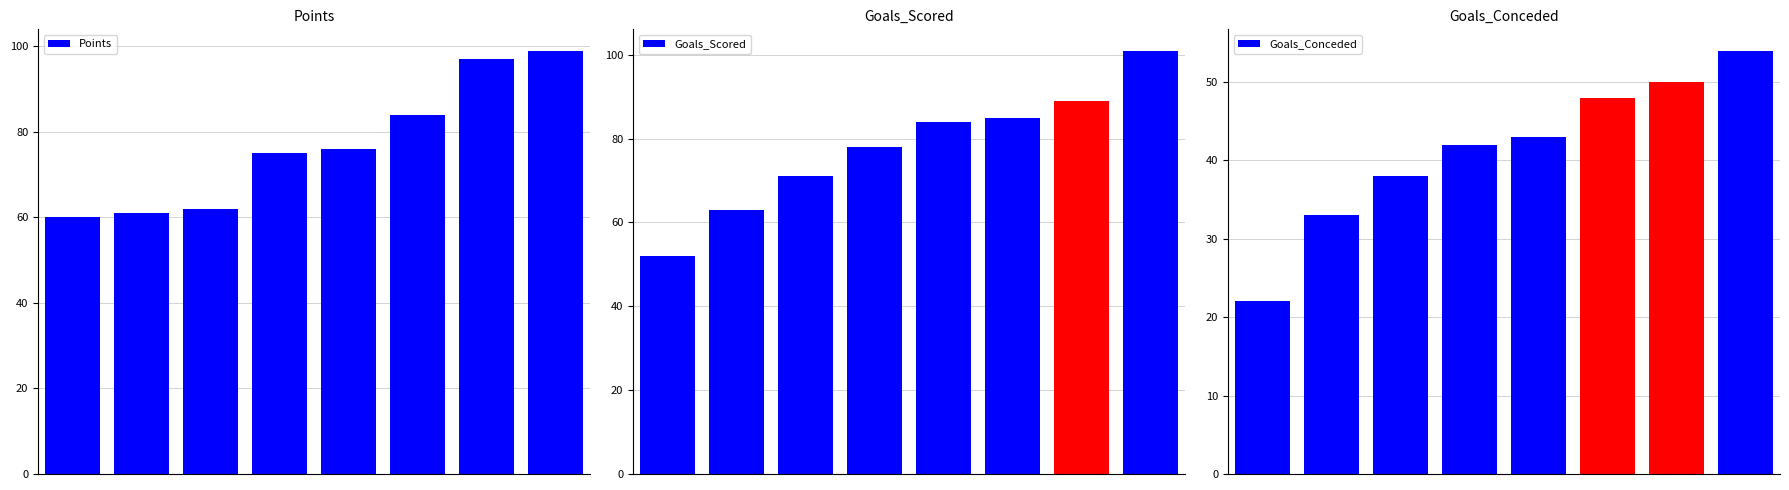

Is the value of Points at 0 greater than the value of Goals_Conceded at 4?

Yes